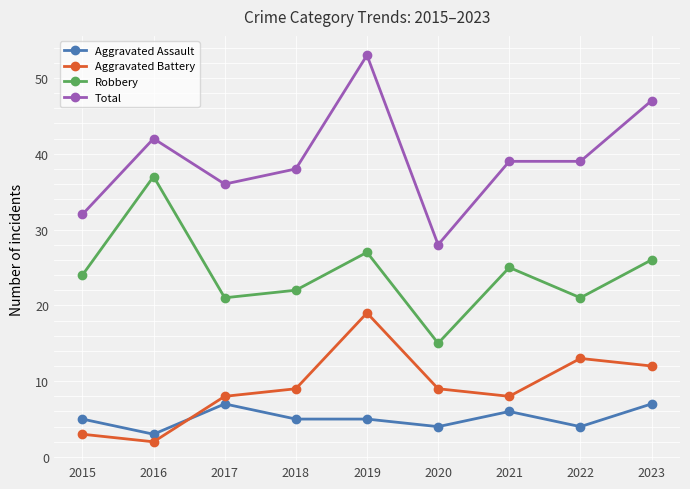

What is the spread (max minus min) of values at 2018?

33